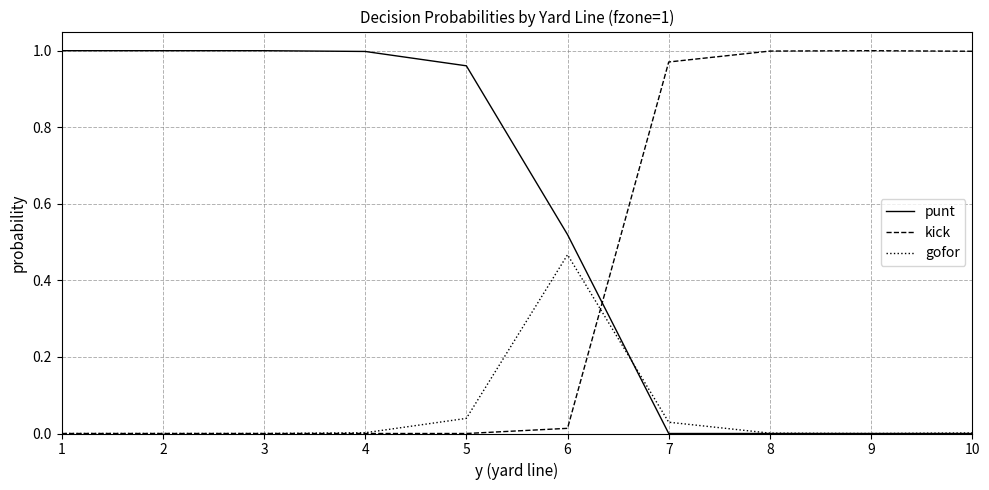

Which category has the highest value in the gofor series?

6